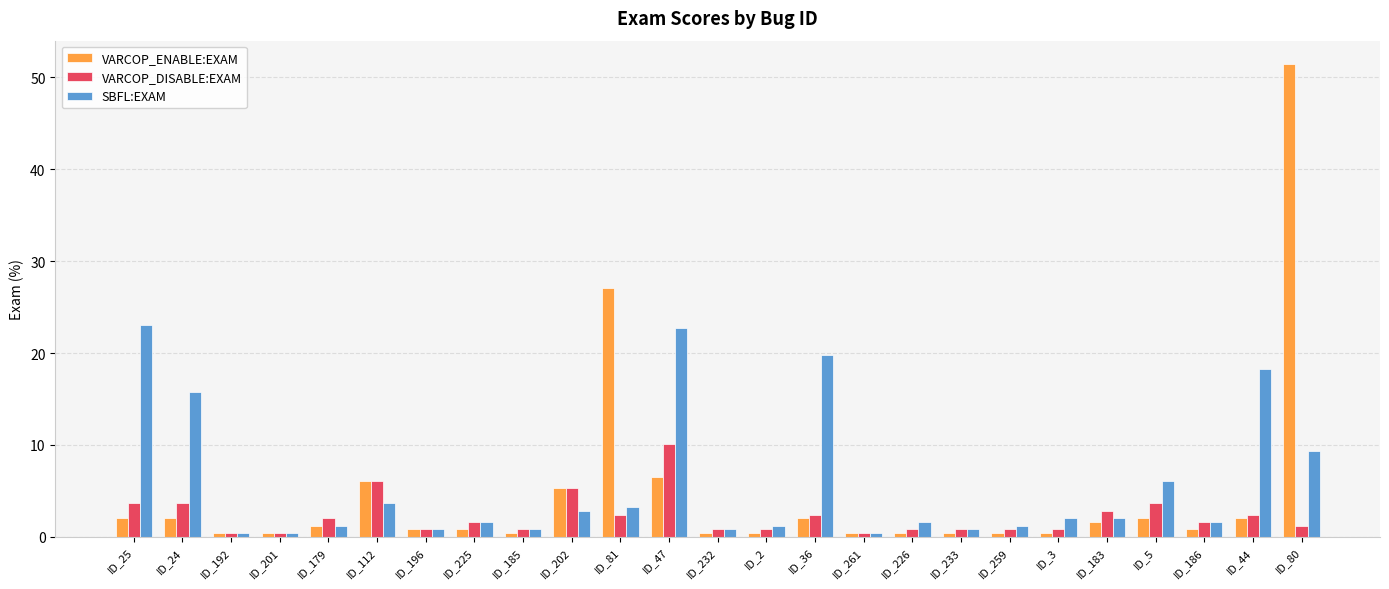

How many series are shown in this chart?

3